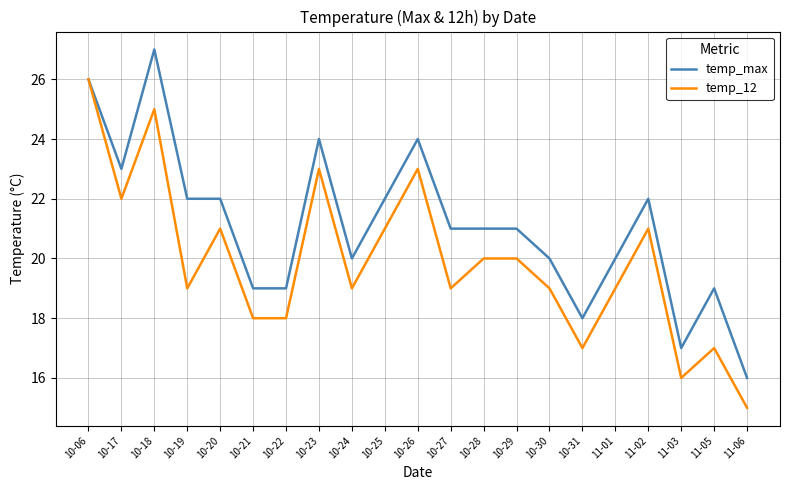

Which category has the highest value in the temp_max series?

10-18